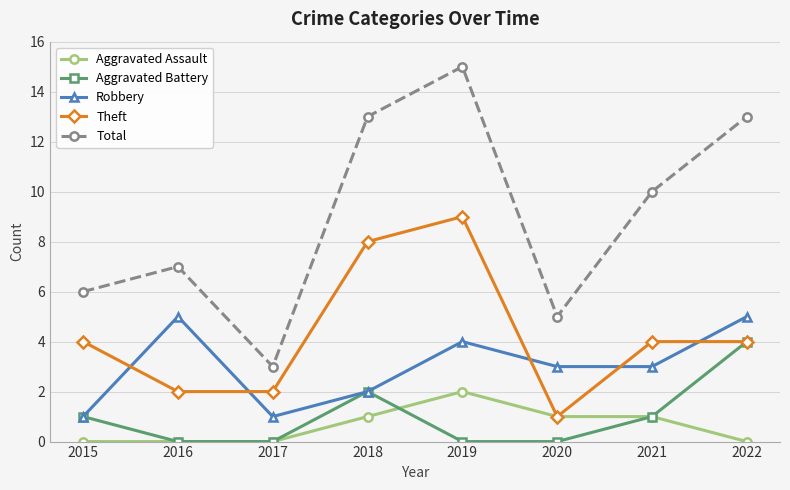

What is the maximum value shown in the chart?

15